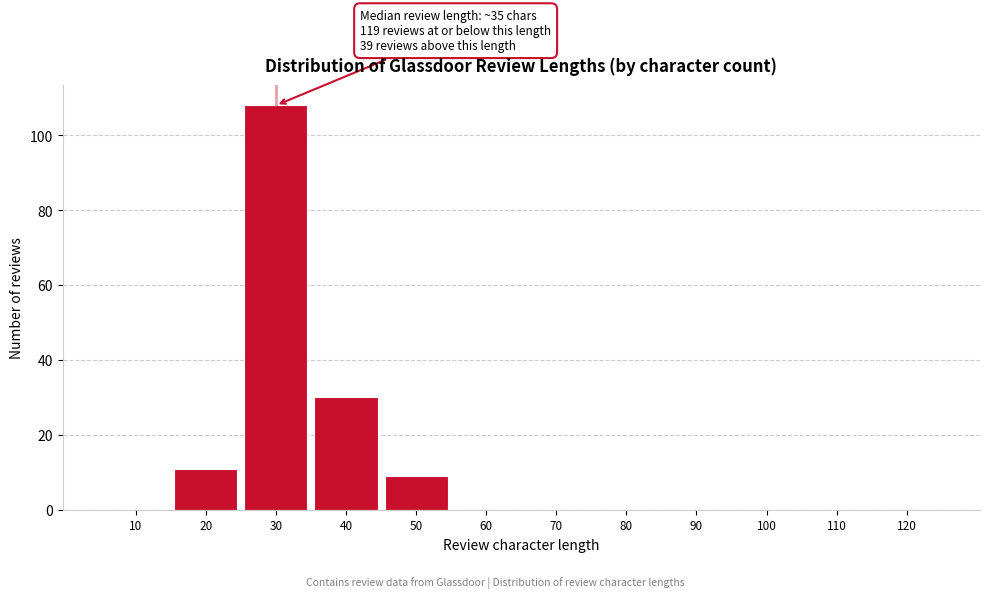

Reading left to right, list all the values displayed in this chart.

10=0	20=11	30=108	40=30	50=9	60=0	70=0	80=0	90=0	100=0	110=0	120=0